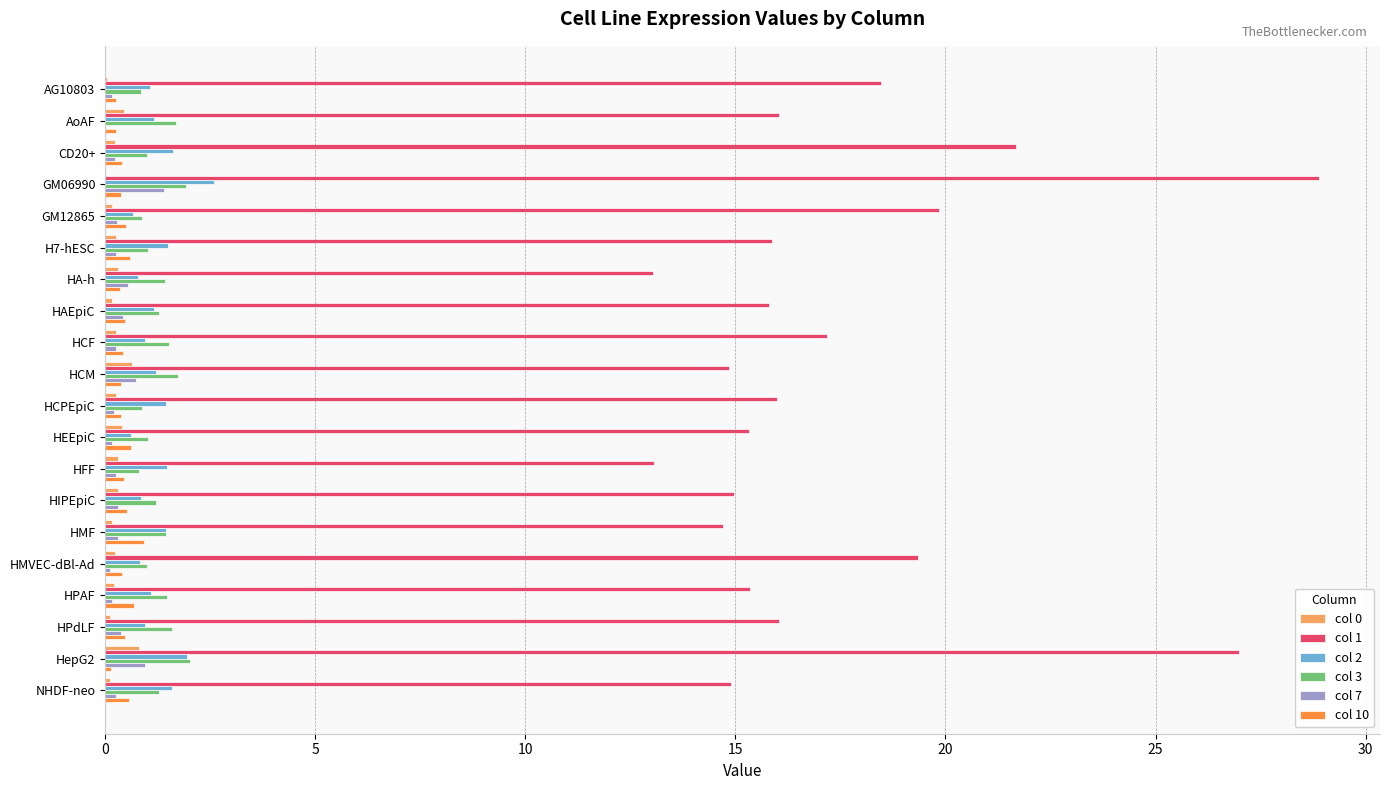

True or false: col 3 has a value of 0.8 at AG10803.

True